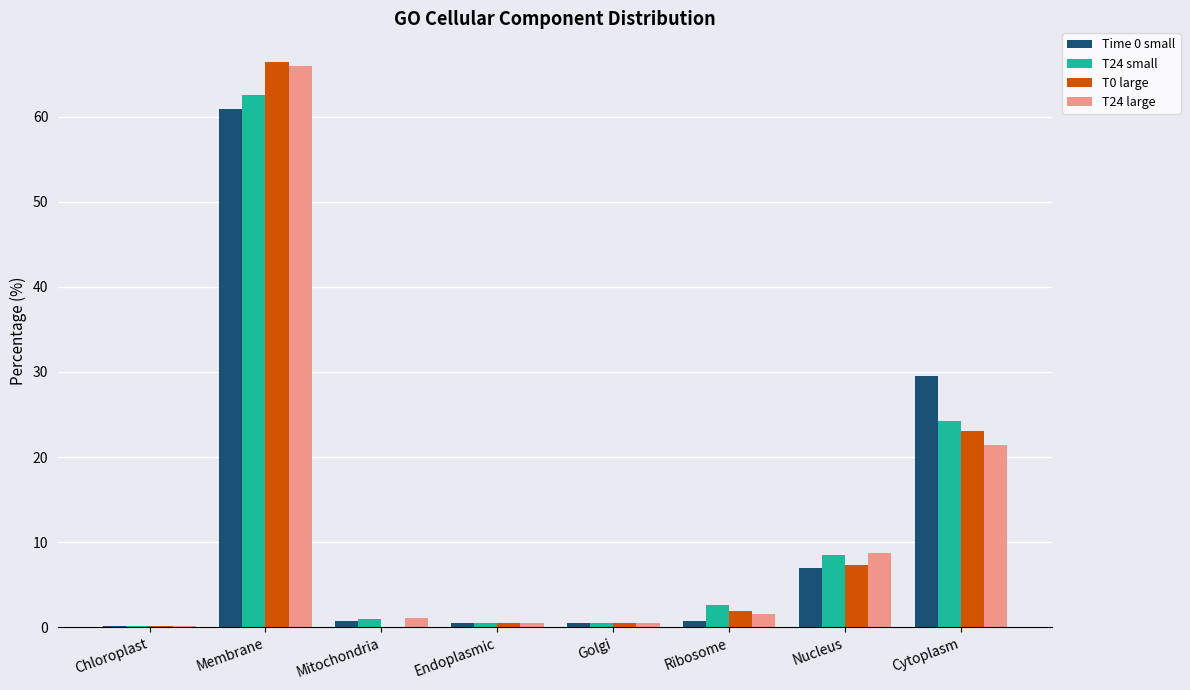

The value of T24 small at Cytoplasm is 24.2. True or false?

True